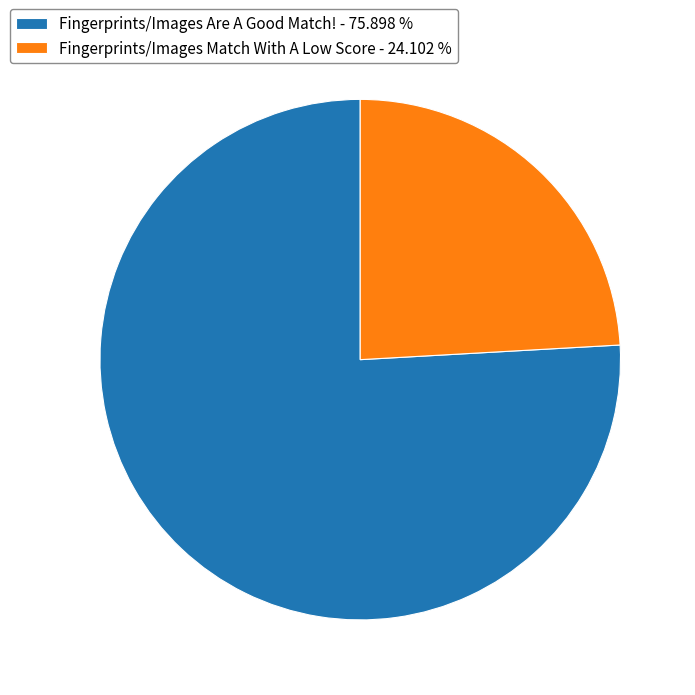

Is there a majority slice in this chart?

Yes